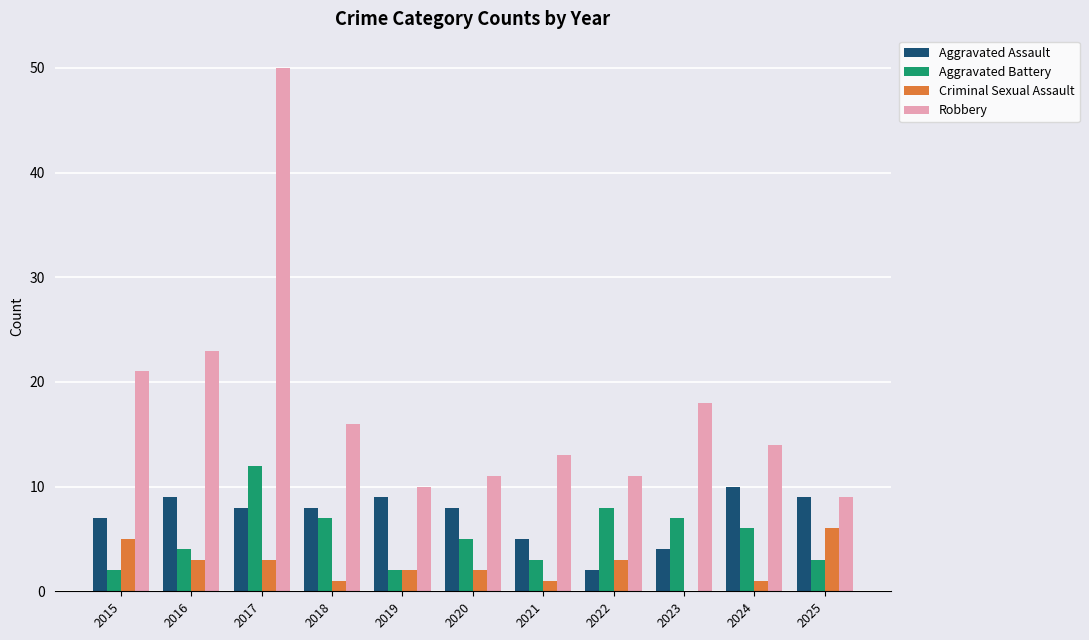

What is the total value across all series at 2019?

23